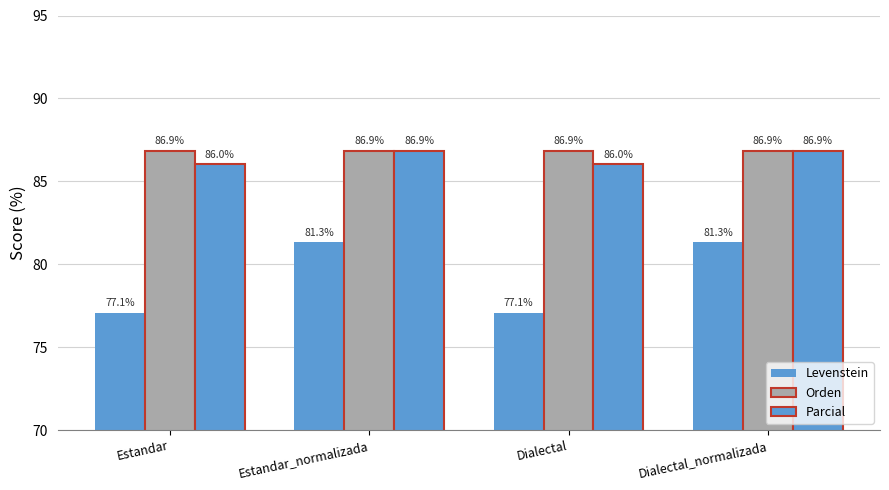

Read the Orden value at Dialectal.

86.9